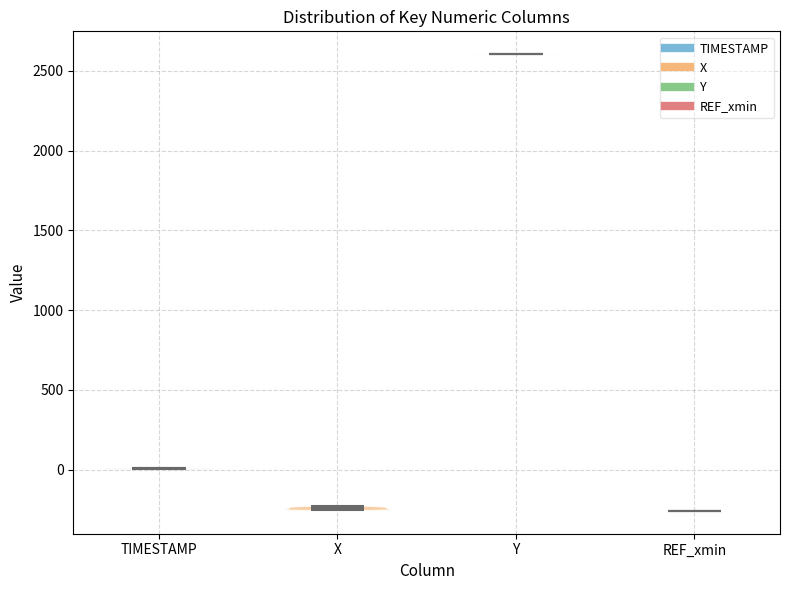

Reading left to right, read every violin against the y-axis: where its median line is, and the lowest and highest points it reaches. The values are not printed on the chart, so give them approximately, as read against the axis.

TIMESTAMP: median line 0, lowest point 0, highest point 0
X: median line -250, lowest point -250, highest point -250
Y: median line 2600, lowest point 2600, highest point 2600
REF_xmin: median line -250, lowest point -250, highest point -250